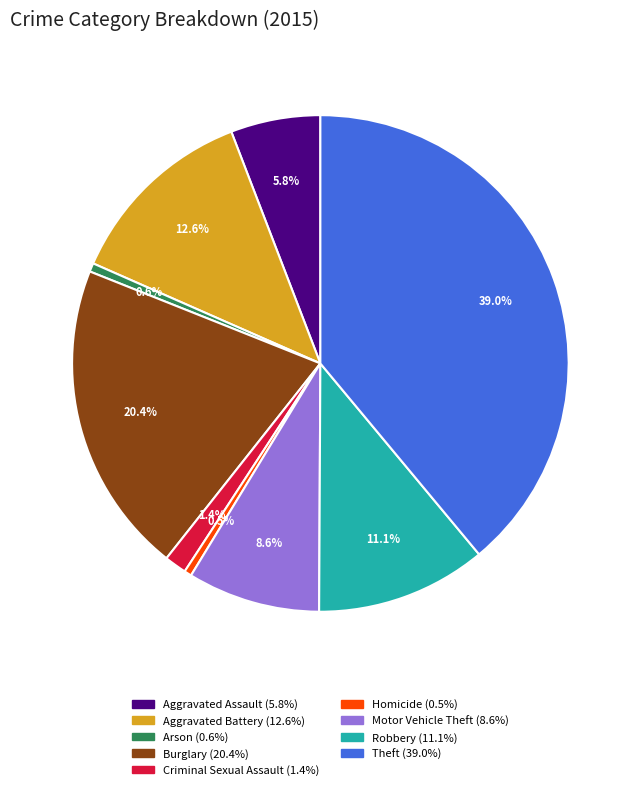

What is the total percentage of Theft and Motor Vehicle Theft?

47.6%